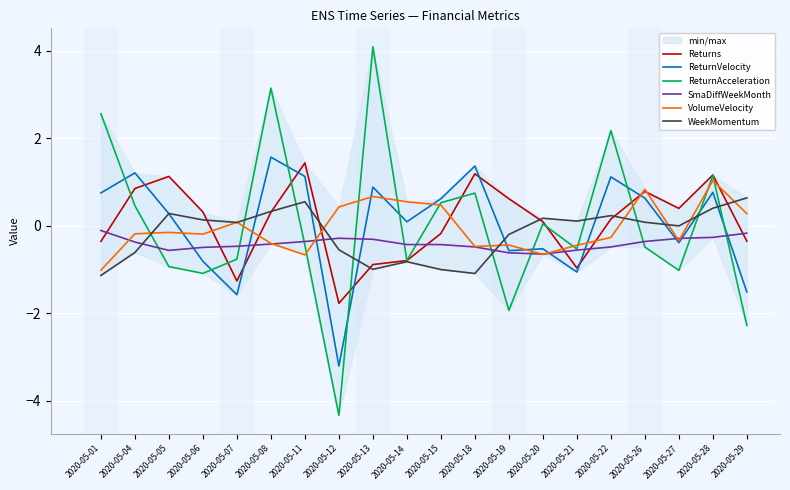

At which category is the sum across all series the highest?

2020-05-08